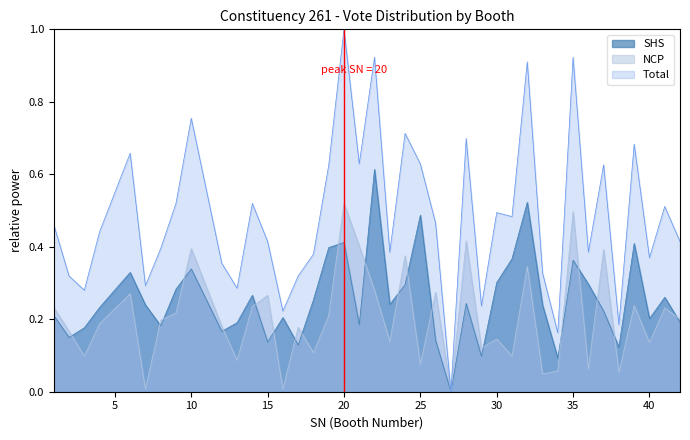

Reading left to right, transcribe all the data shown in this chart.

Total: 0.5	0.3	0.3	0.4	0.7	0.3	0.4	0.5	0.8	0.4	0.3	0.5	0.4	0.2	0.3	0.4	0.6	1.0	0.6	0.9	0.4	0.7	0.6	0.5	0.0	0.7	0.2	0.5	0.5	0.9	0.3	0.2	0.9	0.4	0.6	0.2	0.7	0.4	0.5	0.4
SHS: 0.2	0.1	0.2	0.2	0.3	0.2	0.2	0.3	0.3	0.2	0.2	0.3	0.1	0.2	0.1	0.3	0.4	0.4	0.2	0.6	0.2	0.3	0.5	0.1	0.0	0.2	0.1	0.3	0.4	0.5	0.2	0.1	0.4	0.3	0.2	0.1	0.4	0.2	0.3	0.2
NCP: 0.2	0.2	0.1	0.2	0.3	0.0	0.2	0.2	0.4	0.2	0.1	0.2	0.3	0.0	0.2	0.1	0.2	0.5	0.4	0.3	0.1	0.4	0.1	0.3	0.0	0.4	0.1	0.1	0.1	0.3	0.0	0.1	0.5	0.1	0.4	0.1	0.2	0.1	0.2	0.2